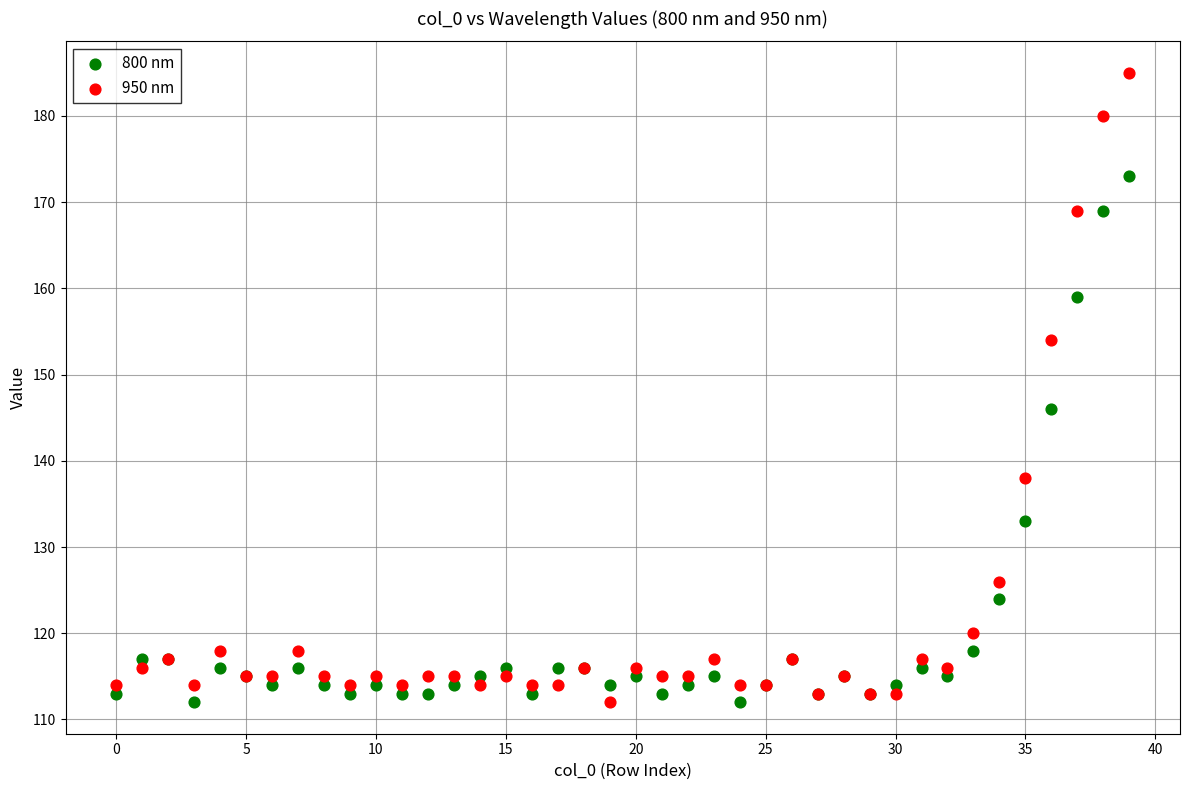

Which series has the widest spread of Y values?

950 nm